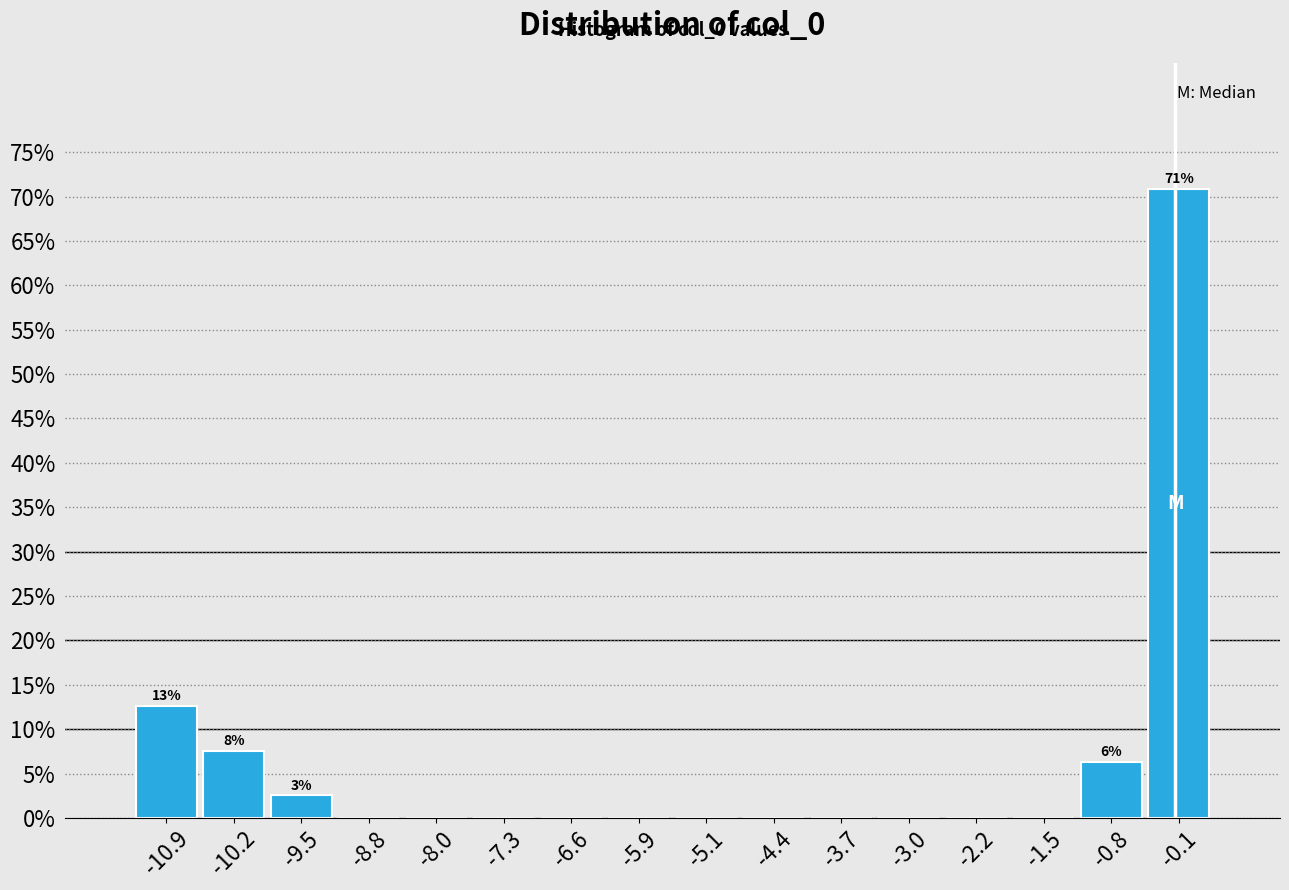

Over which range of the x-axis is the bar tallest?

-0.4 to 0.3